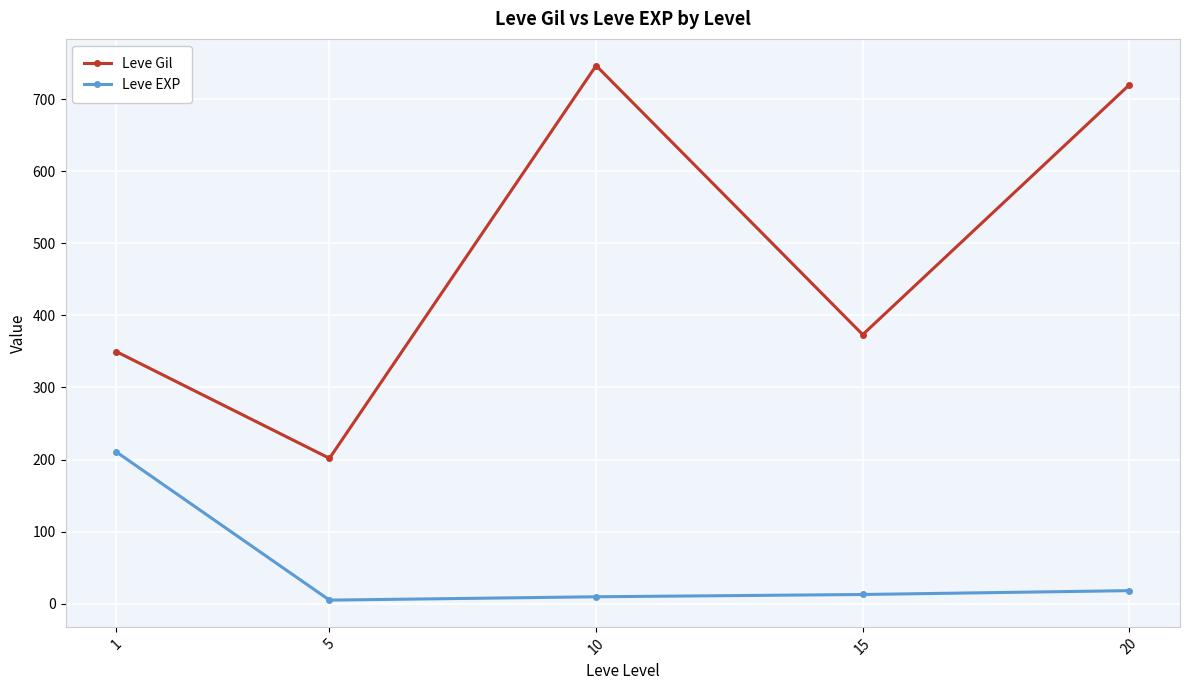

True or false: Leve EXP and Leve Gil cross at least once.

False